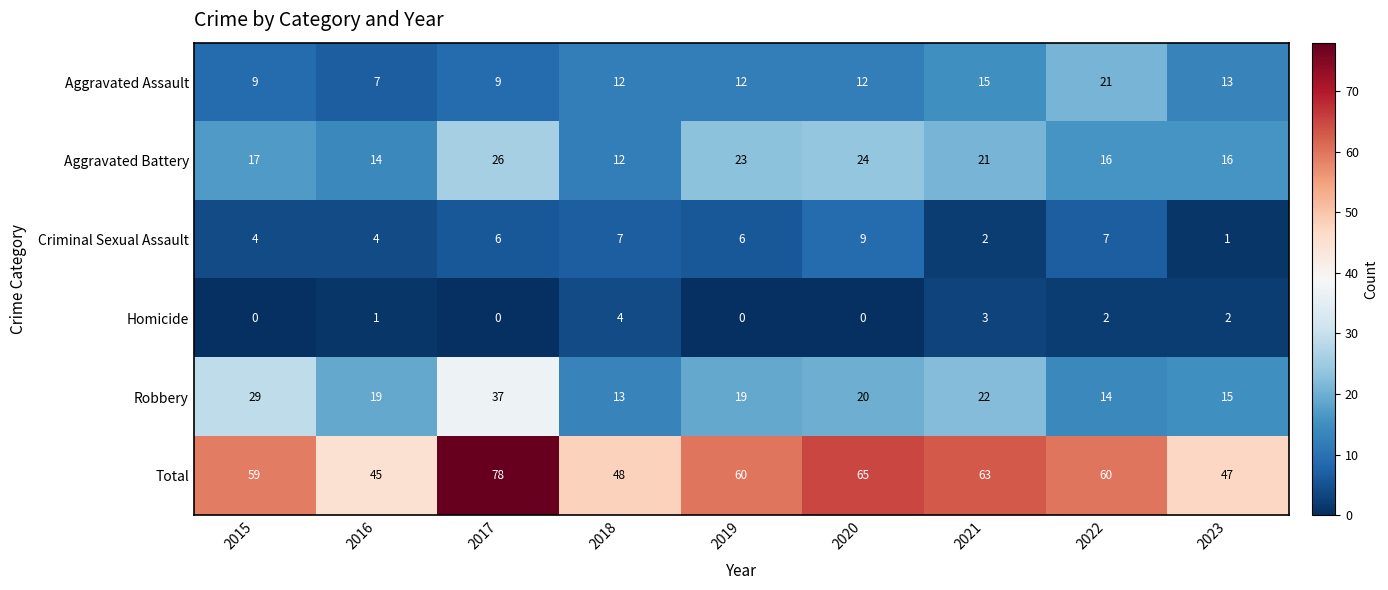

What is the difference between the maximum and minimum values in the Aggravated Assault series?

14